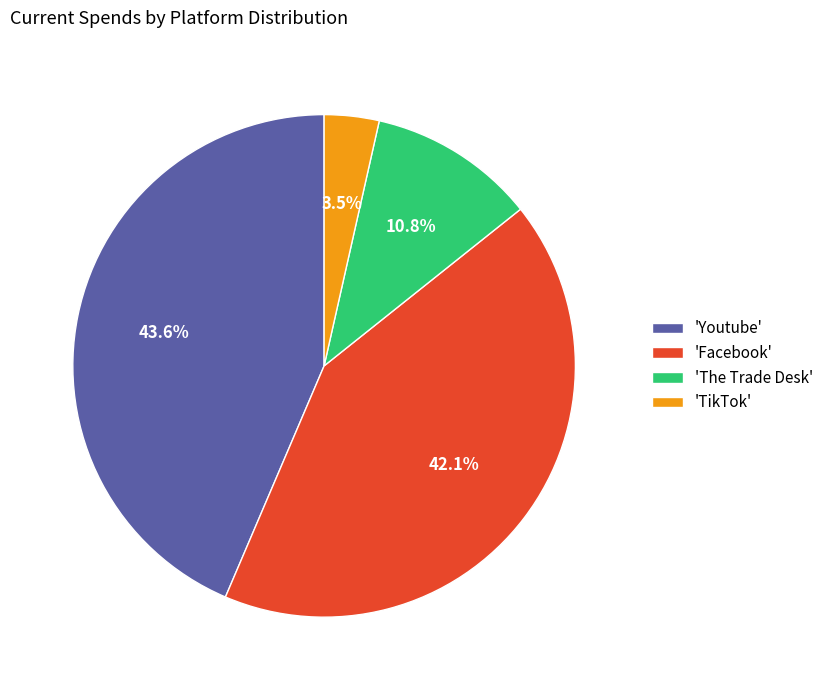

Which has a higher value, 'The Trade Desk' or 'Facebook'?

'Facebook'